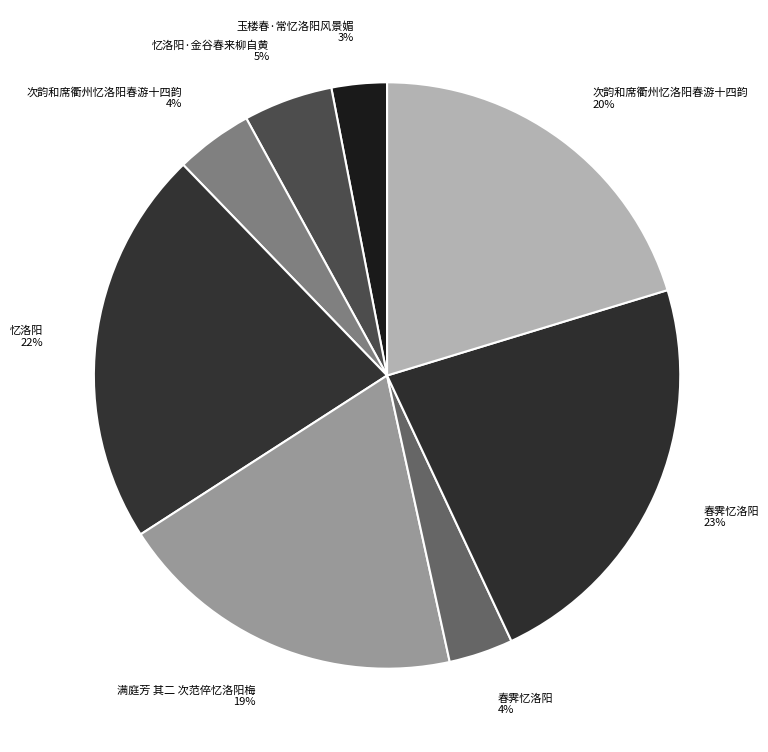

Is there a majority slice in this chart?

No